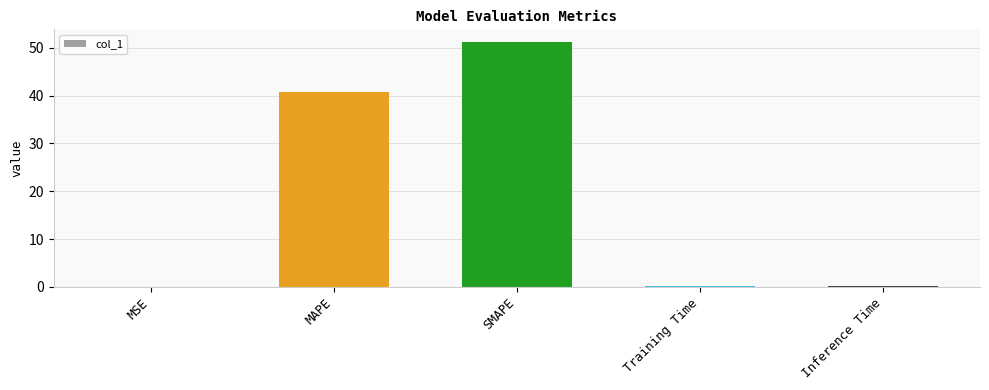

Read the value at MAPE.

40.8